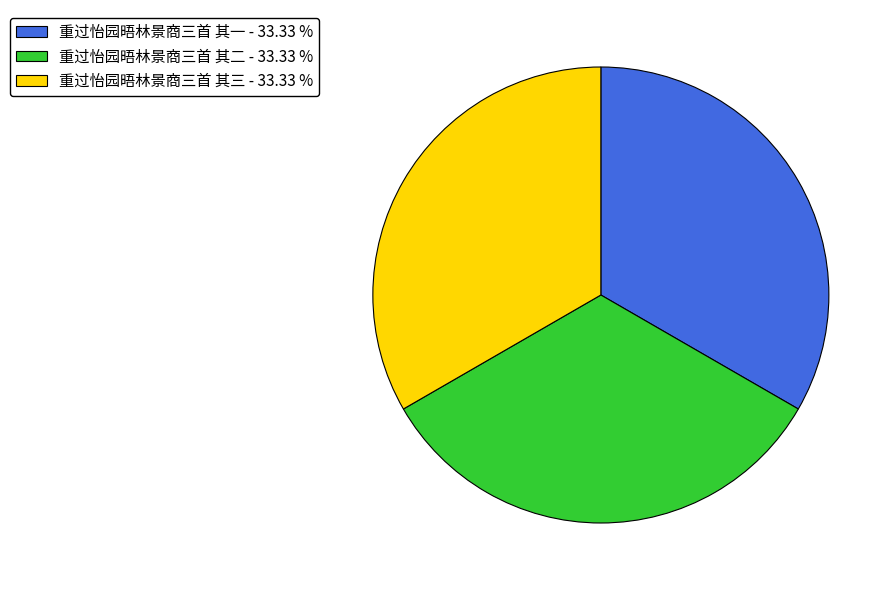

Is it true that 重过怡园晤林景商三首 其二 is 33% of the pie?

True